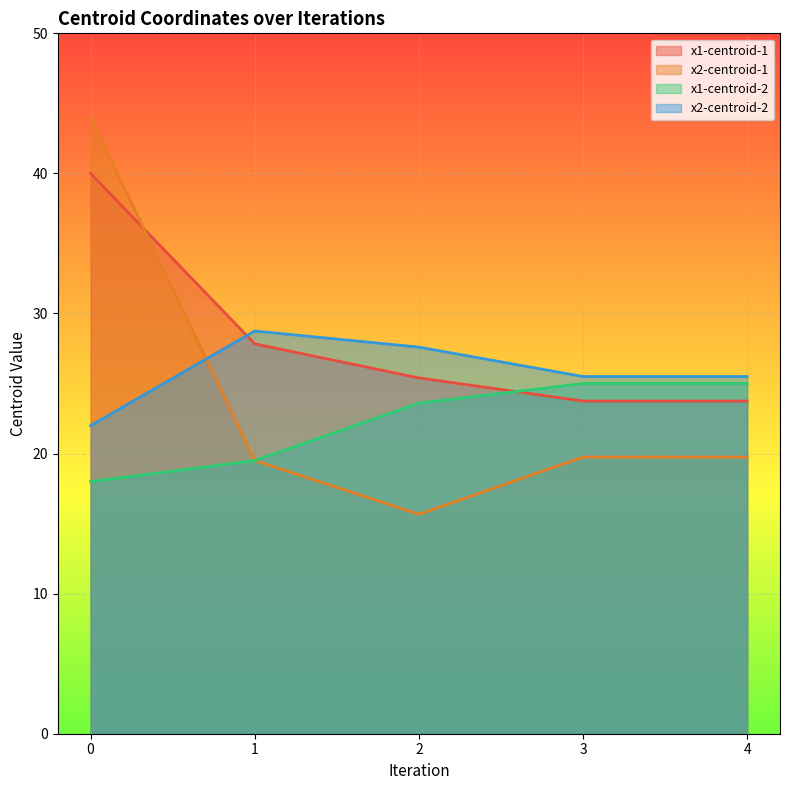

What is the total value across all series at 4?

94.0